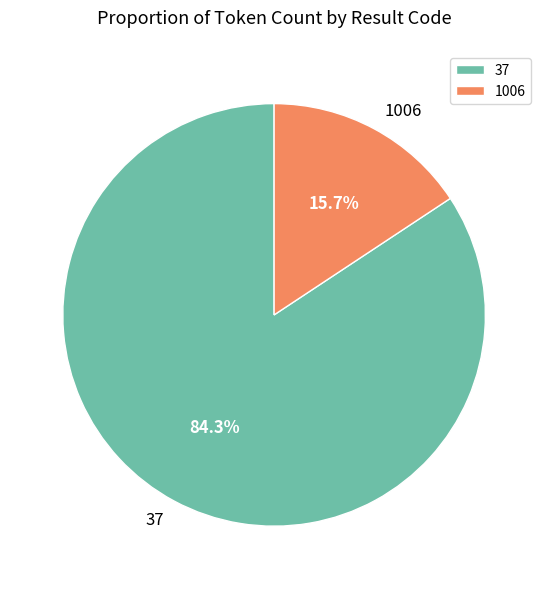

Is 1006 the majority of the pie?

No